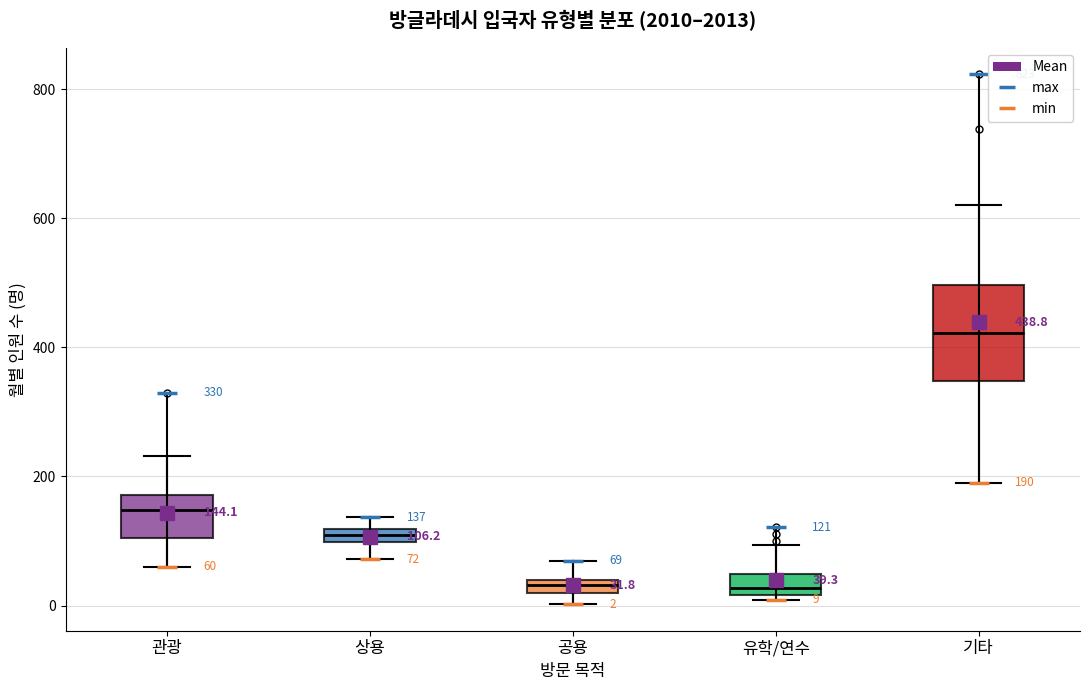

Comparing the boxes themselves (not the whiskers), which one is the tallest?

기타